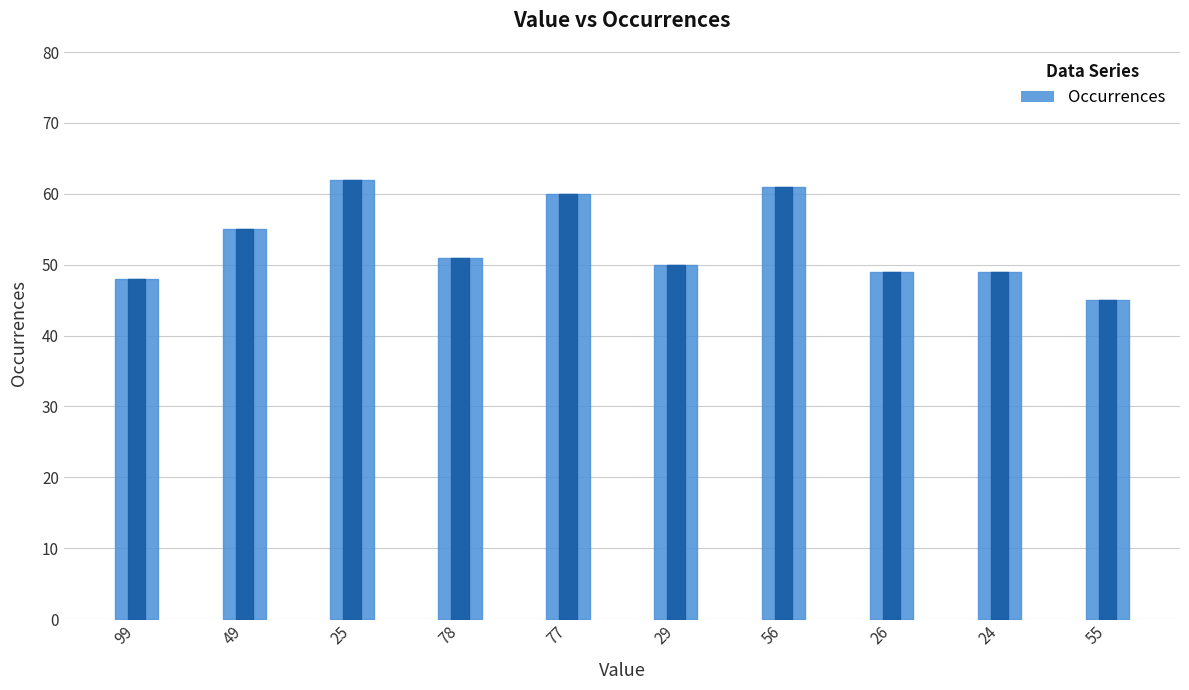

What is the smallest value displayed?

45